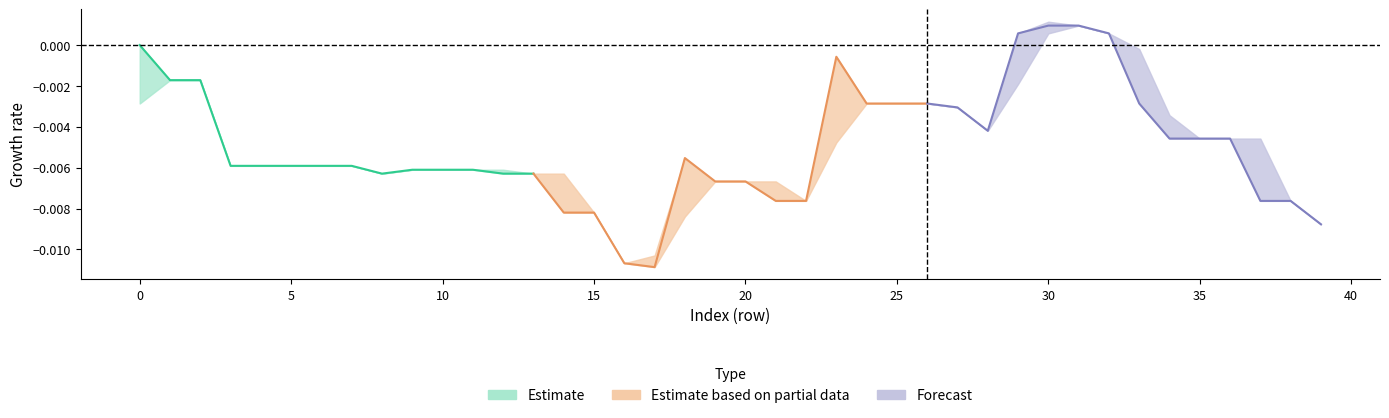

Is it true that open equals 13.0 at 8?

False